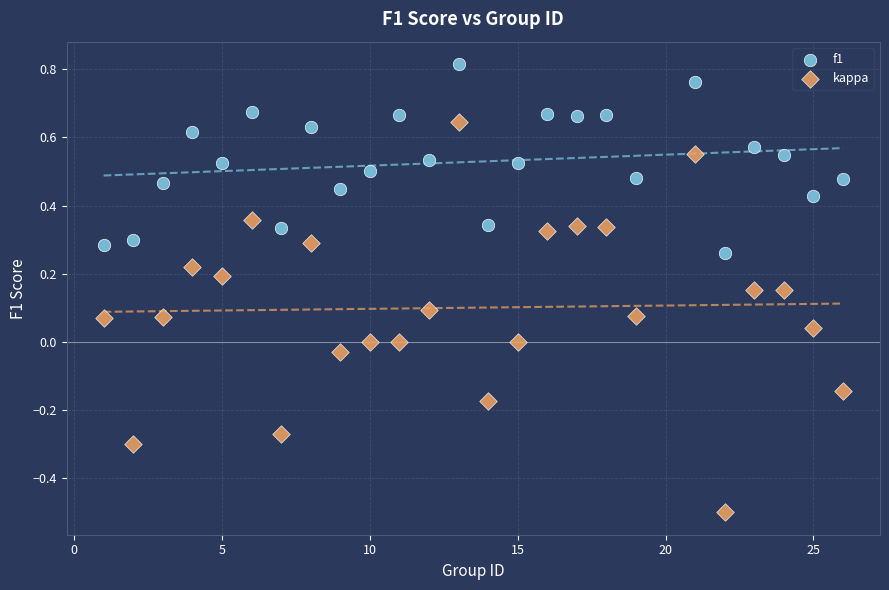

What are all the series names shown in the legend?

f1, kappa